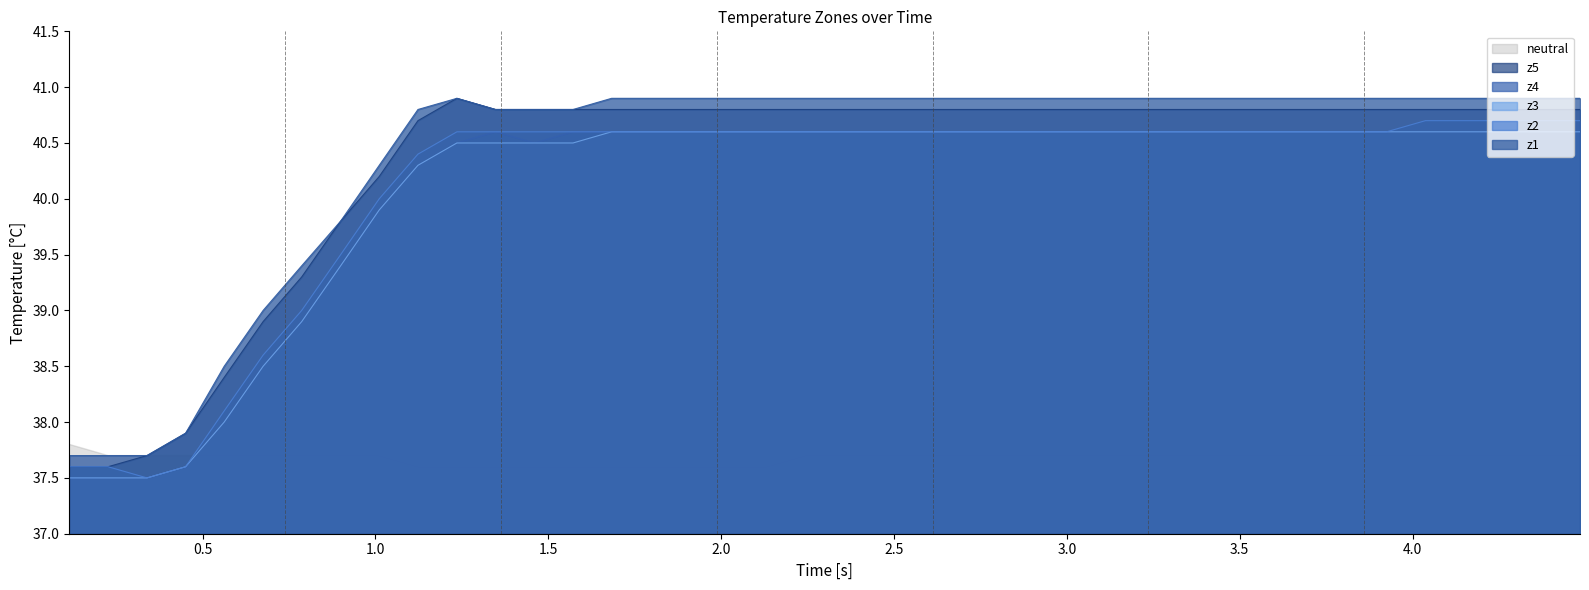

True or false: z3 and z1 cross at least once.

False